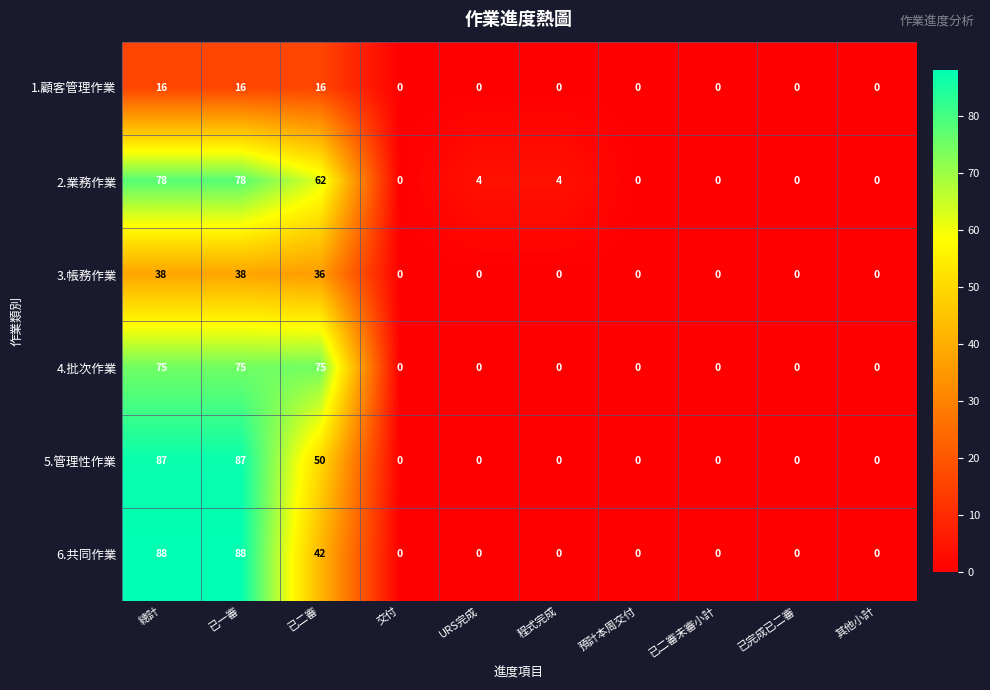

Is it true that 4.批次作業 equals 0 at 程式完成?

True